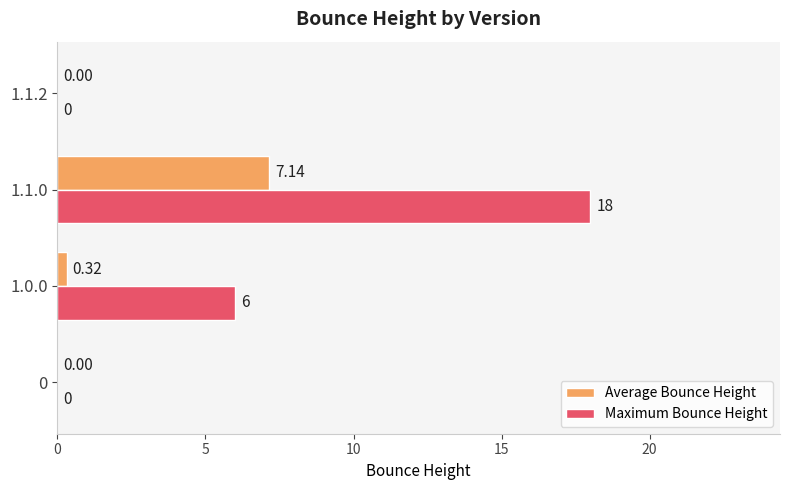

Between 1.0.0 and 1.1.0, which series saw the biggest shift?

Maximum Bounce Height